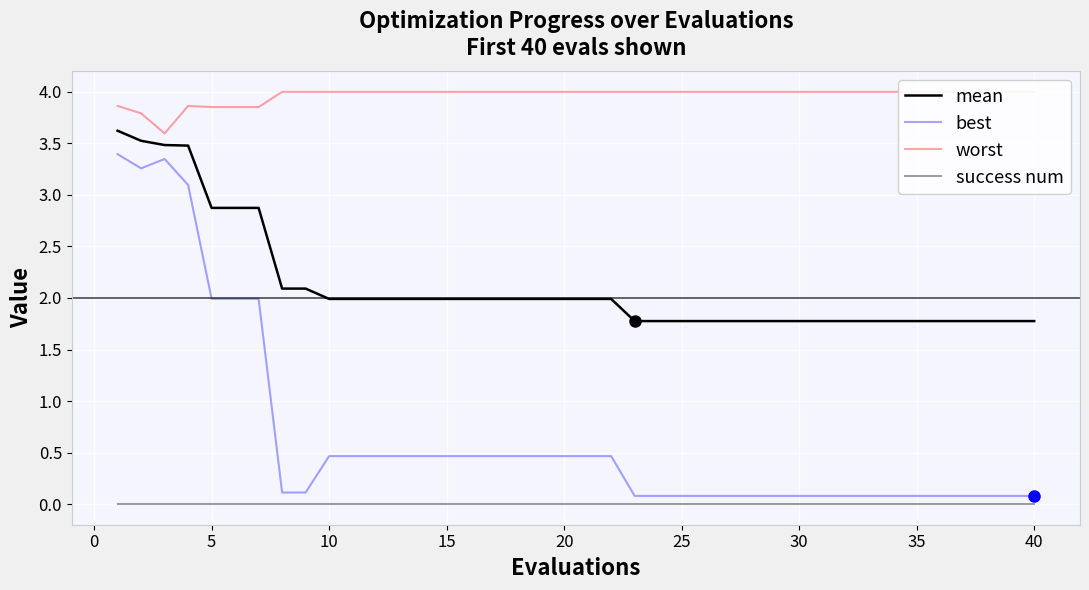

What is the average value of the best series?

0.7